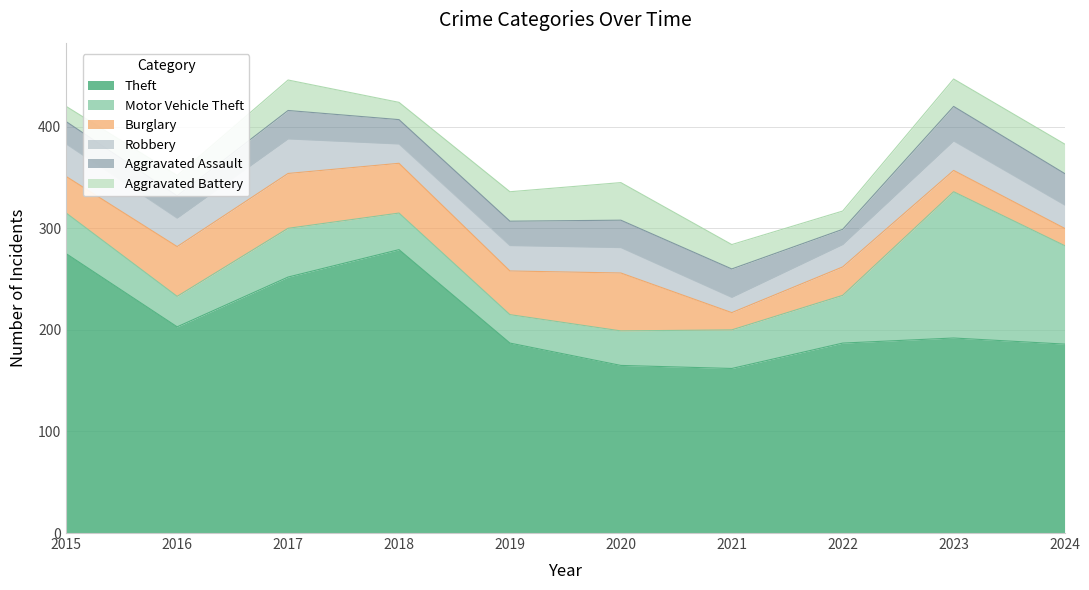

Count the number of categories in the chart.

10